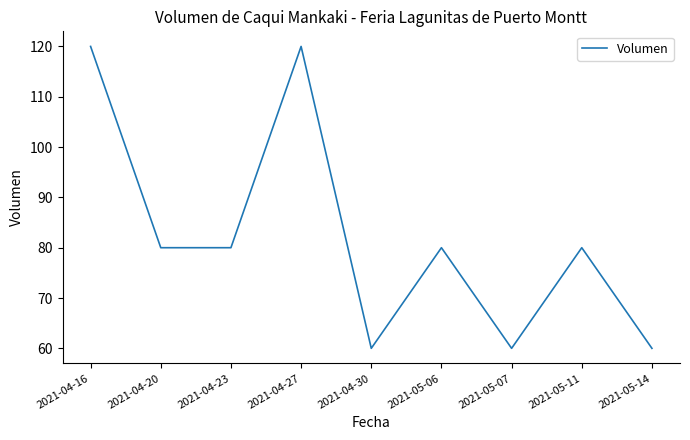

The chart shows a value of 95 at 2021-05-07. True or false?

False